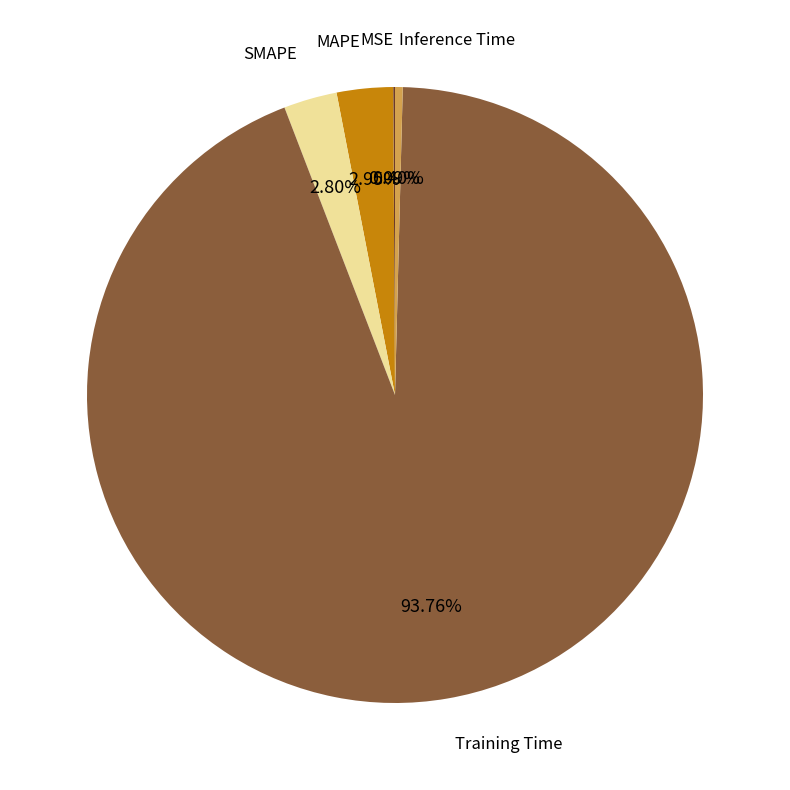

To the nearest percent, what is the difference between the Training Time and MAPE slice percentages?

91%